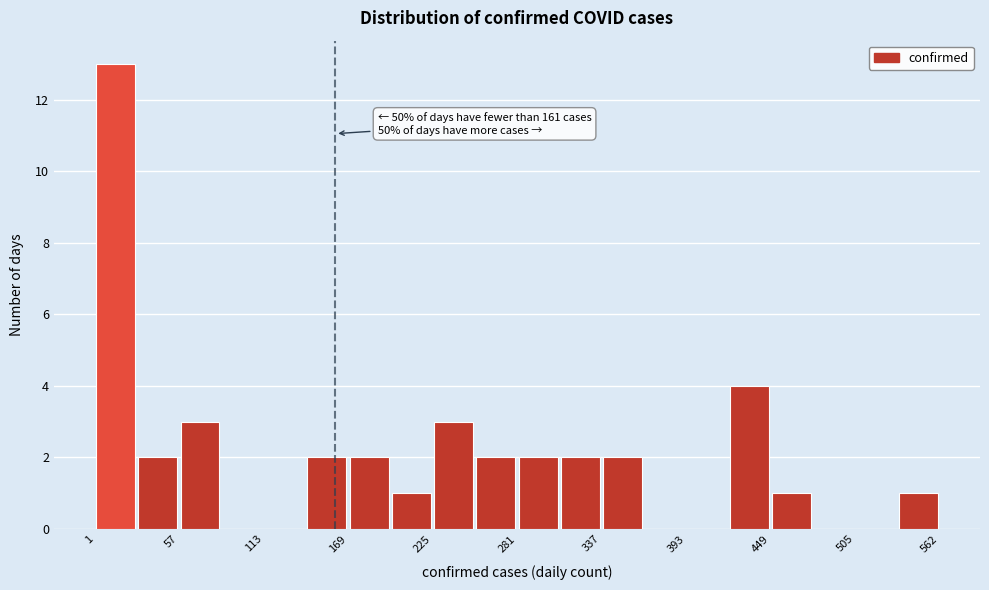

Around what value on the x-axis is the tallest bar? Give the approximate position of its centre, as read against the axis.

20